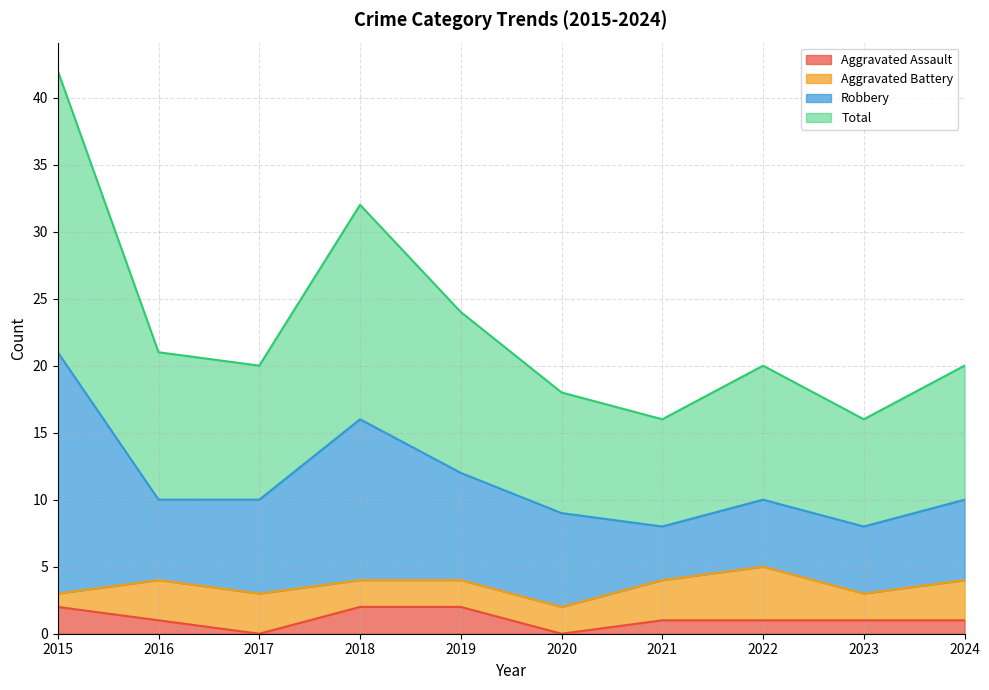

Where does the Total series first go above 20?

2015